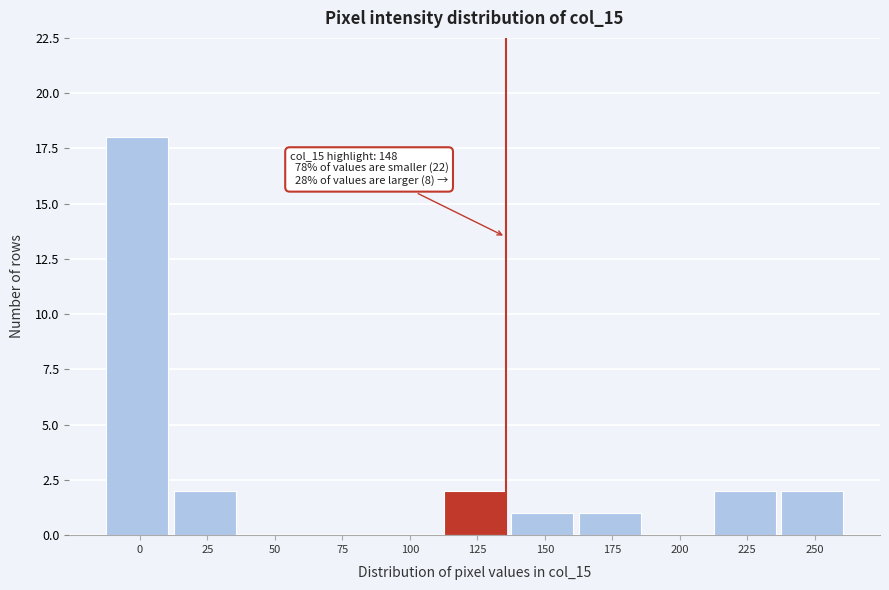

Reading right to left, extract all data points from this chart.

250=2	225=2	200=0	175=1	150=1	125=2	100=0	75=0	50=0	25=2	0=18